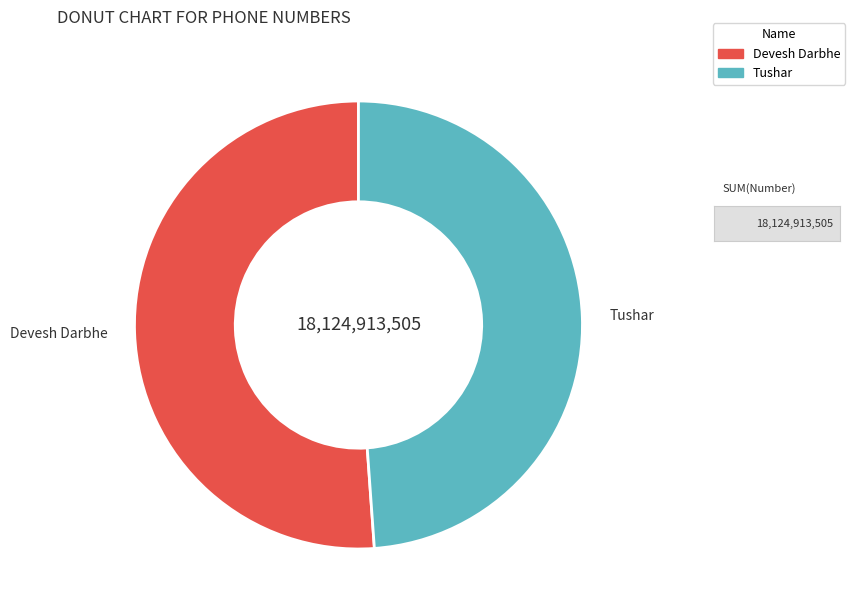

The Tushar slice represents 41% of the pie. True or false?

False